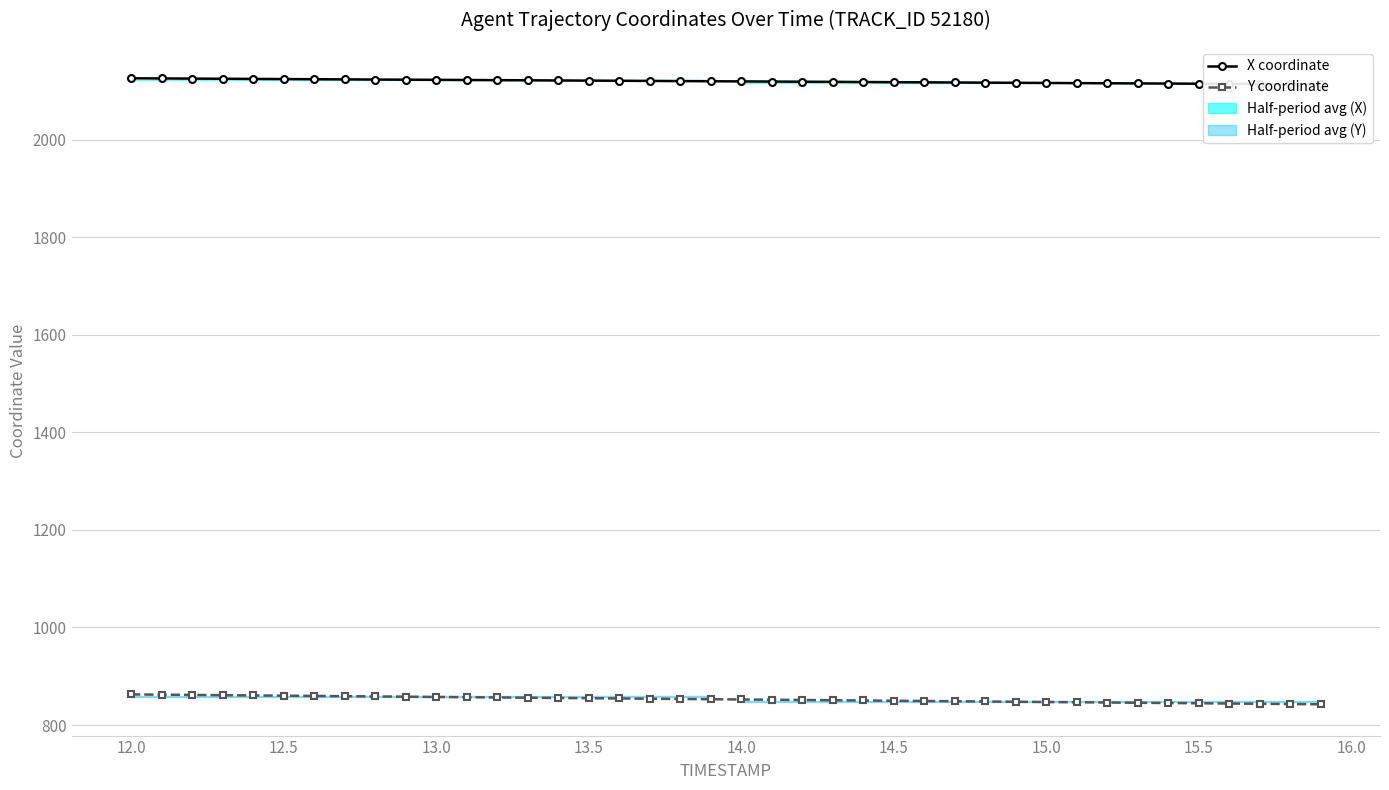

What is the value of the X coordinate point at the 8th from the left?

2124.0